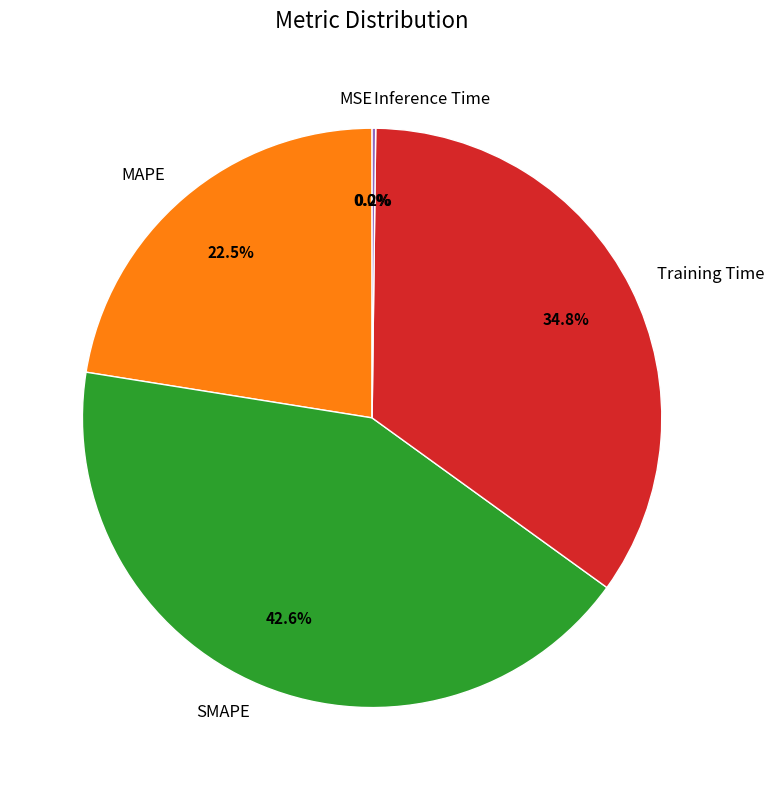

Which has a higher value, Training Time or MAPE?

Training Time